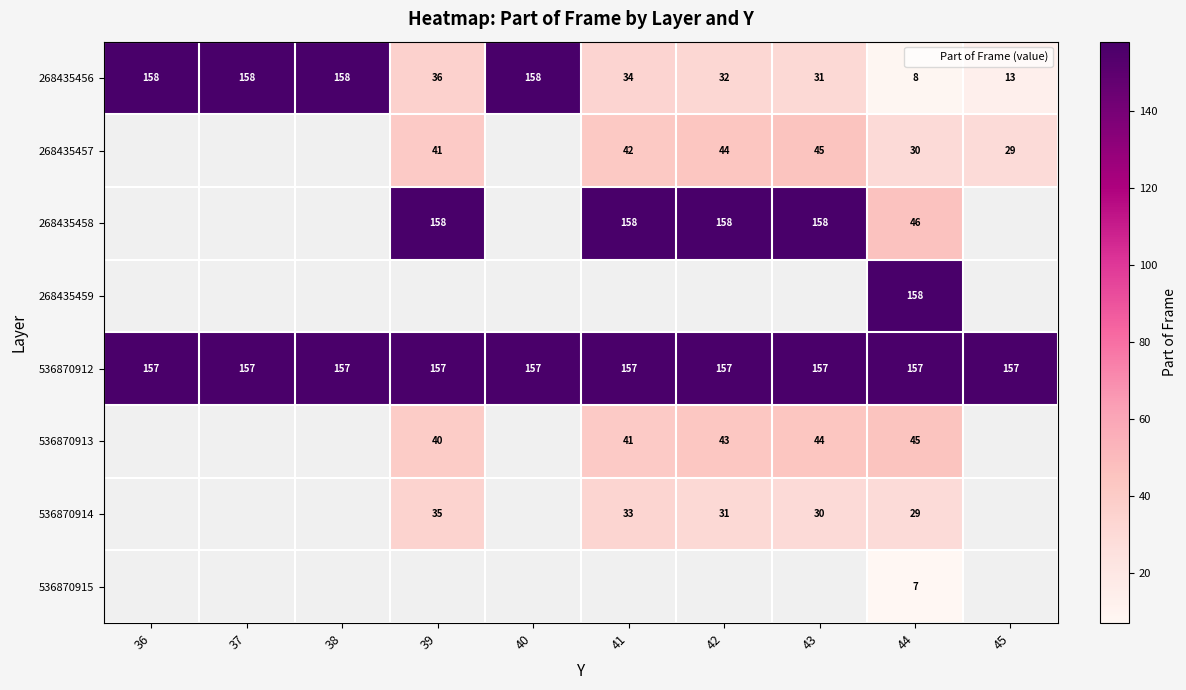

At how many categories does at least one series exceed 52?

10